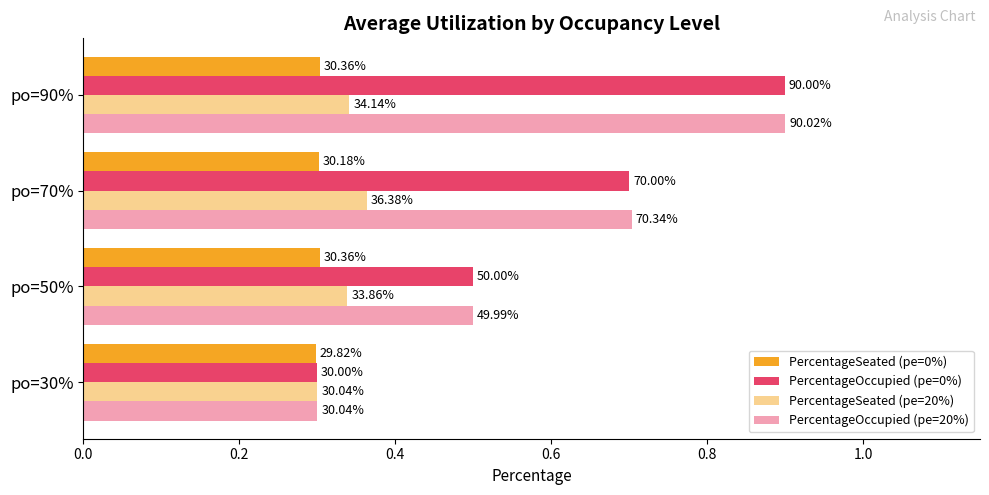

How many distinct data groups are displayed?

4